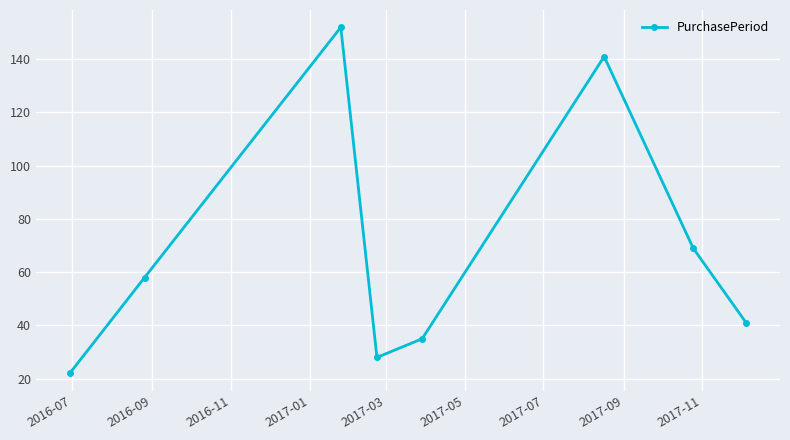

What is the value of the 4th point from the left?

28